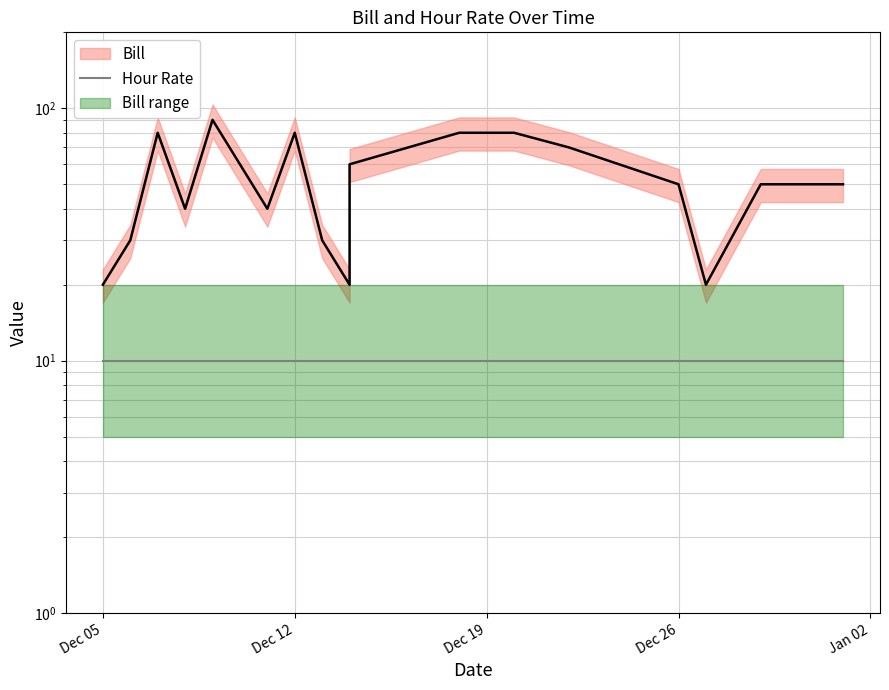

True or false: the data has more than 2 interior local peaks.

True